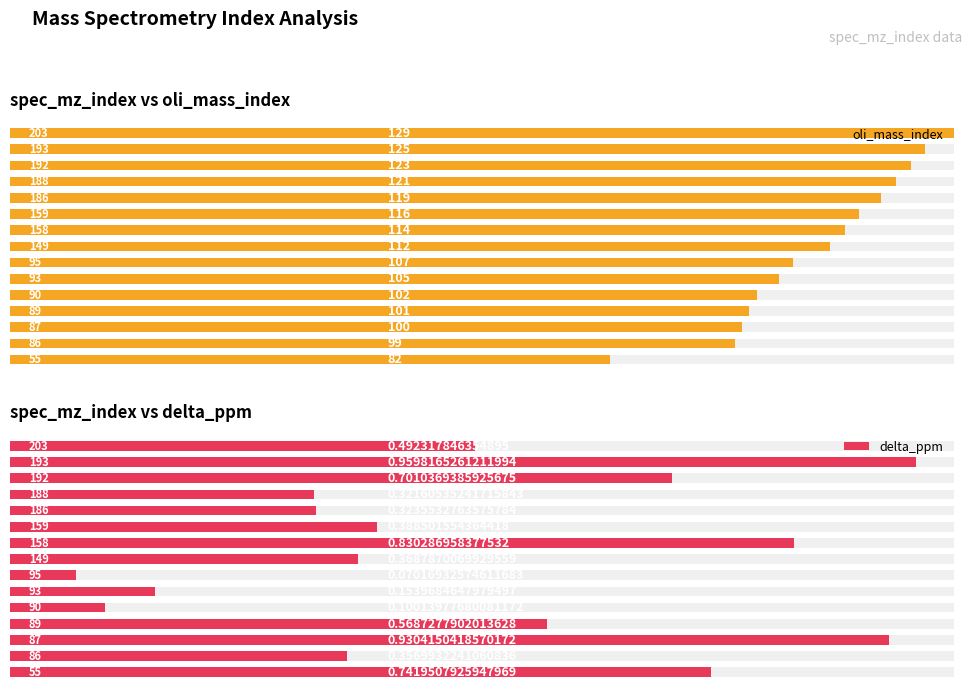

Rank the series at 0 from highest to lowest value.

oli_mass_index, delta_ppm